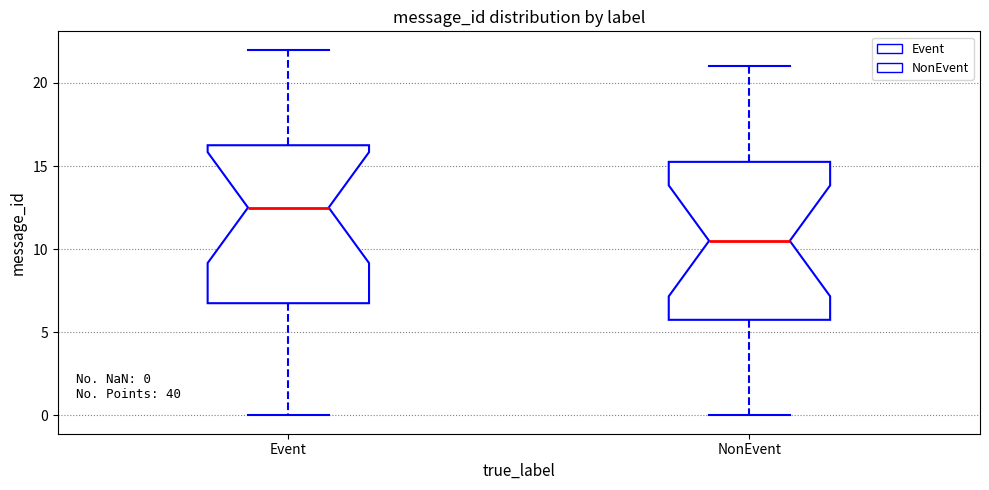

Which box has the lowest median line?

NonEvent